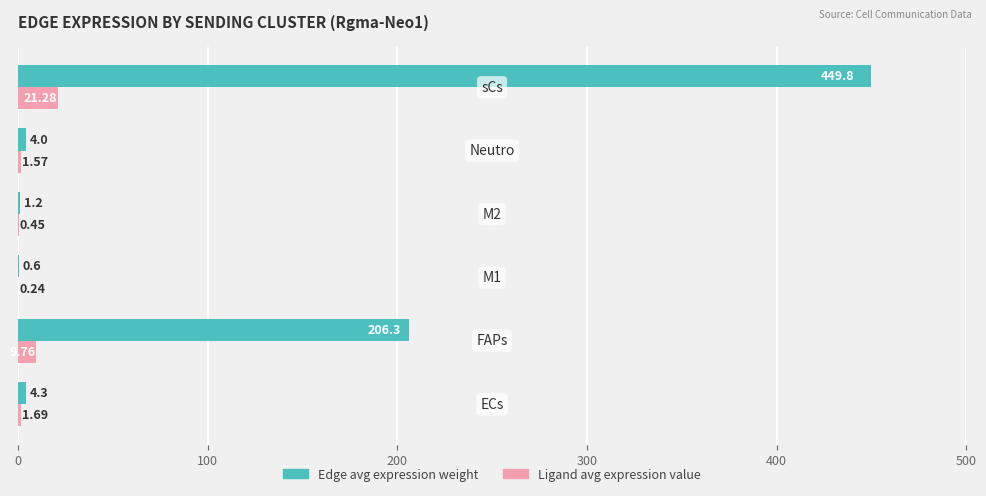

Which series has the largest total across all categories?

Edge avg expression weight